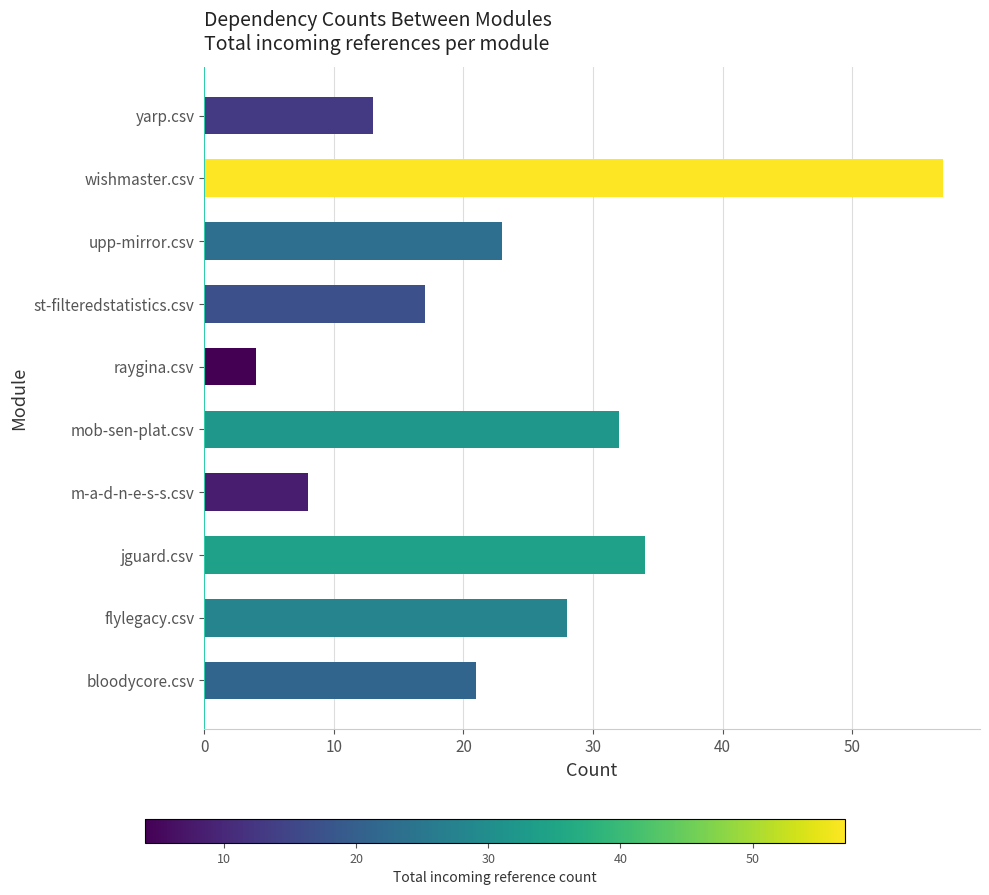

True or false: the data shows 13 at yarp.csv.

True